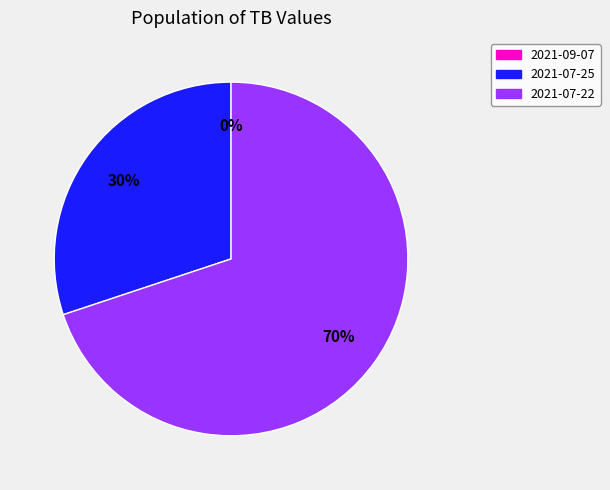

Does any single category account for the majority?

Yes